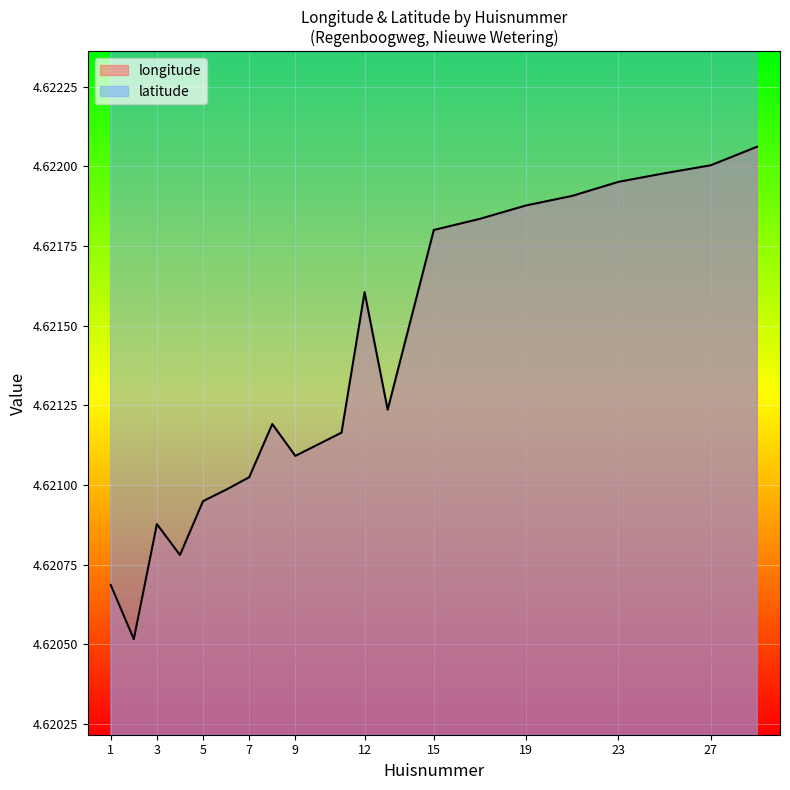

At 11, list the series in order from smallest to largest.

longitude, latitude